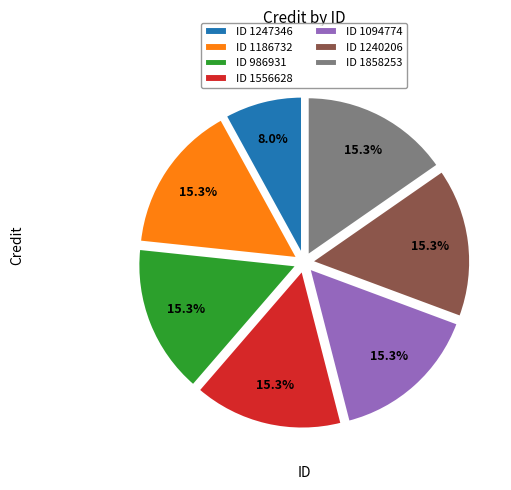

Which slice is the smallest?

ID 1247346